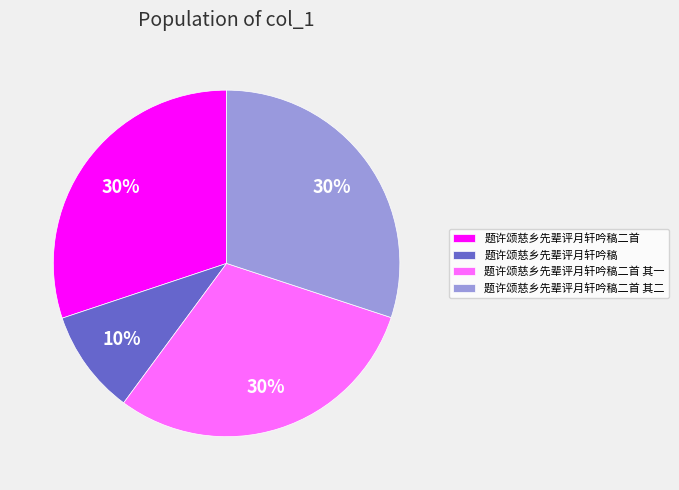

To the nearest percent, what is the combined percentage of 题许颂慈乡先辈评月轩吟稿 and 题许颂慈乡先辈评月轩吟稿二首 其二?

40%